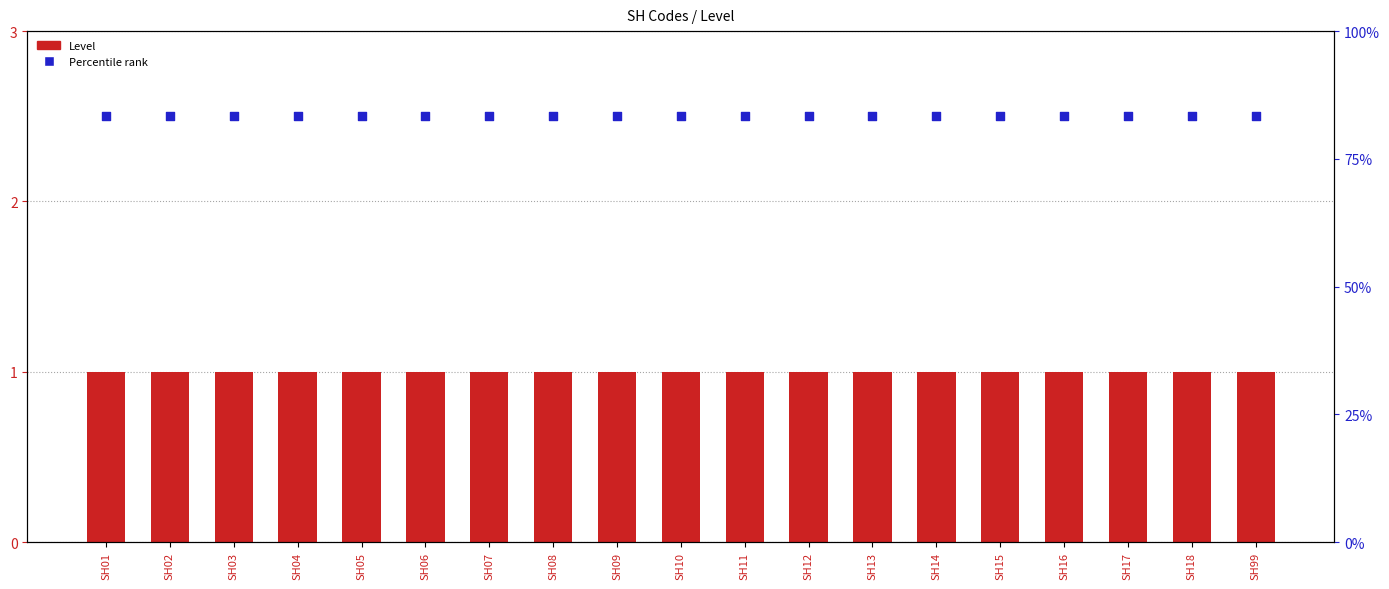

What are all the series names shown in the legend?

Level, Percentile rank